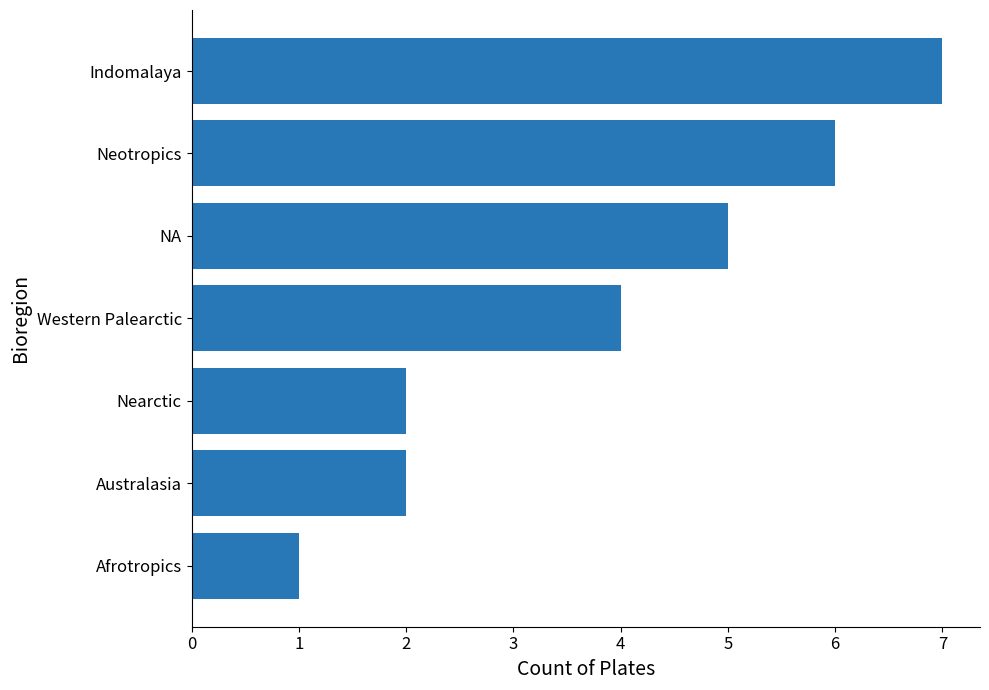

True or false: the data shows 2 at Afrotropics.

False